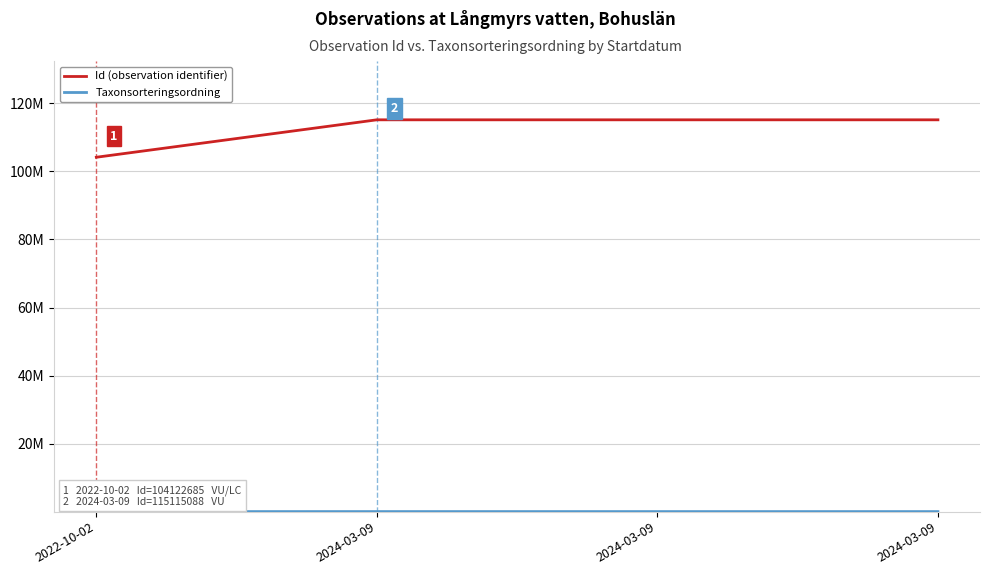

Does the chart have visible grid lines?

Yes